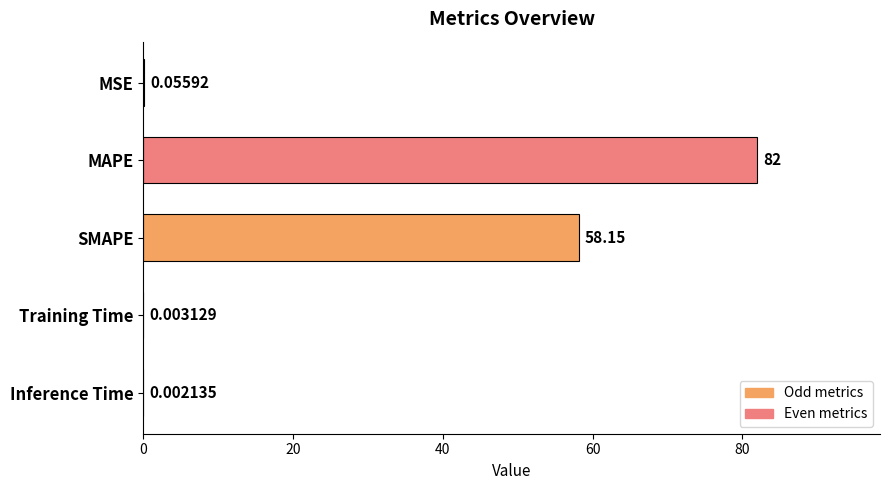

Where is the data nearest to the value 40?

SMAPE